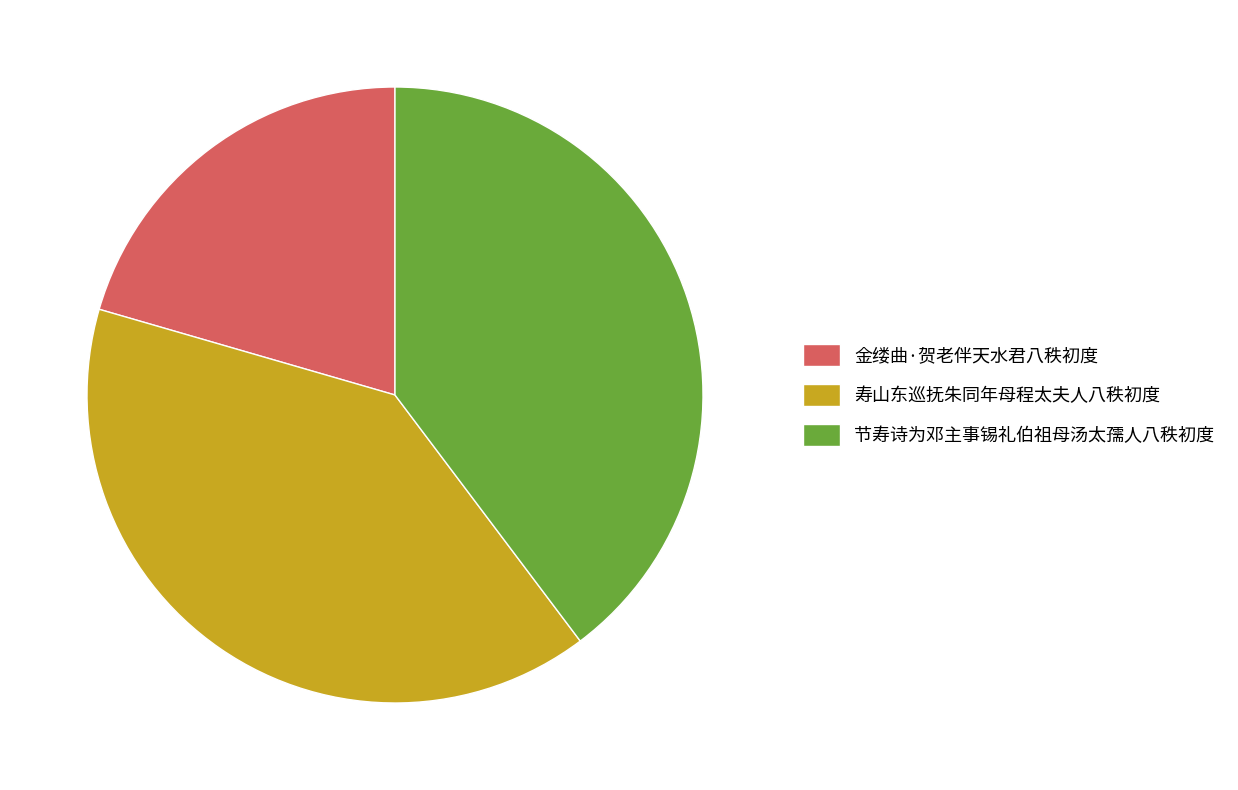

What is the smallest slice in the pie chart?

金缕曲·贺老伴天水君八秩初度